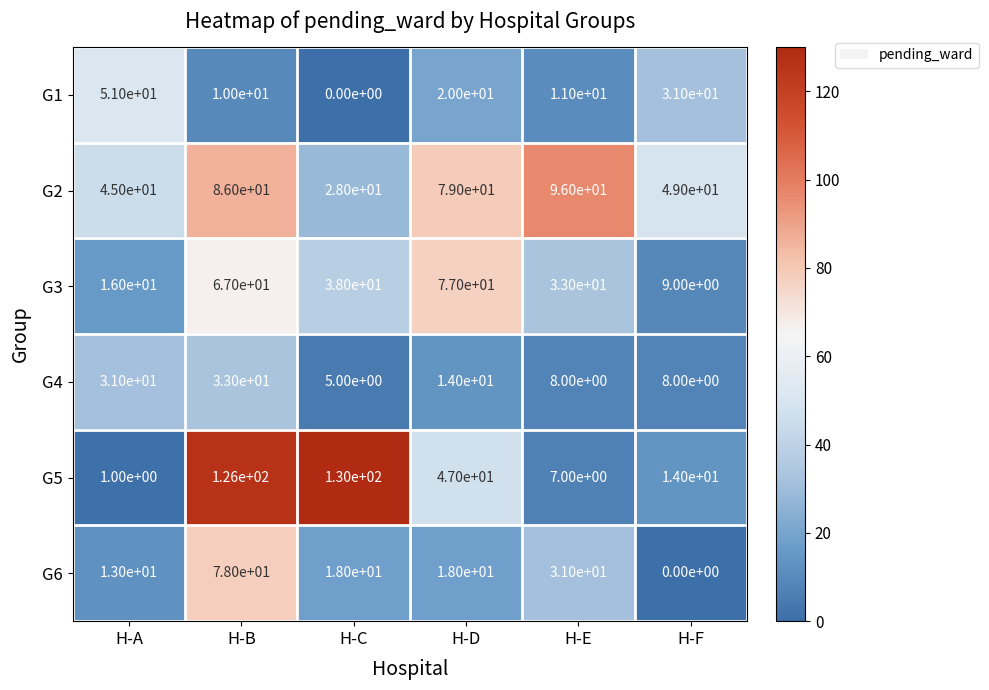

What is the highest value of the G3 series?

77